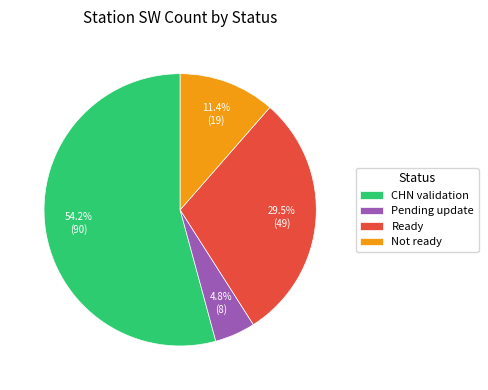

To the nearest percent, what portion does CHN validation represent?

54%